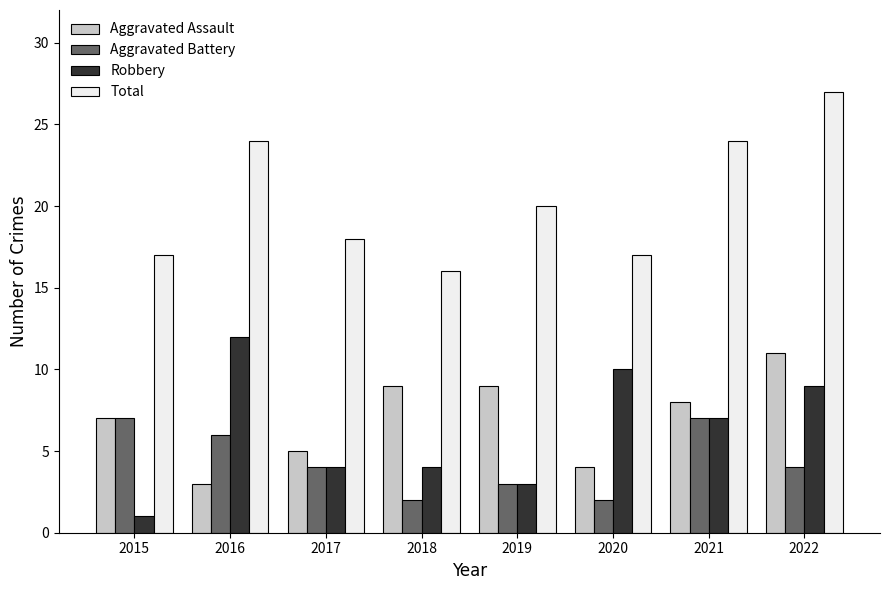

What is the spread (max minus min) of values at 2016?

21